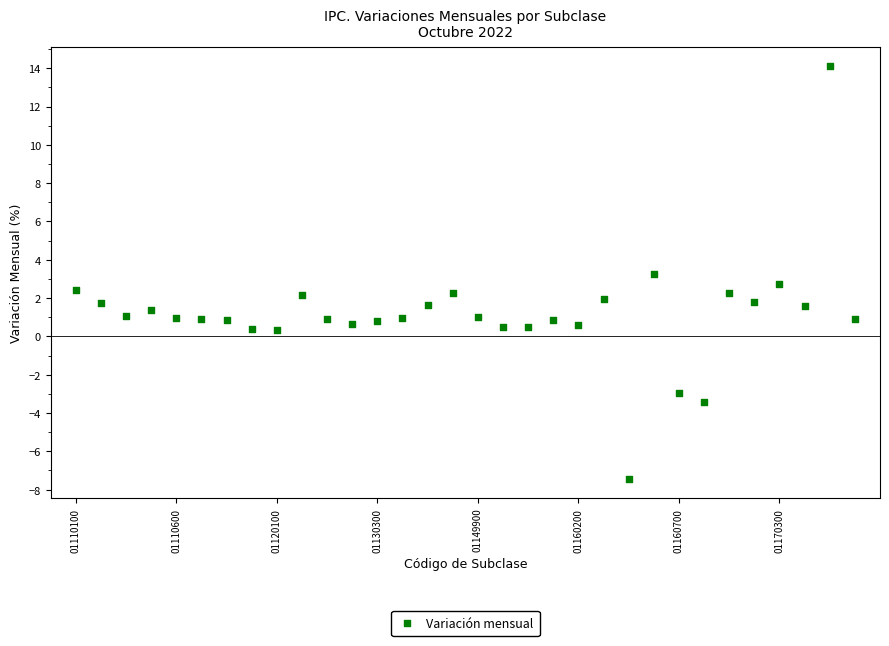

Count the number of points in this scatter plot.

32